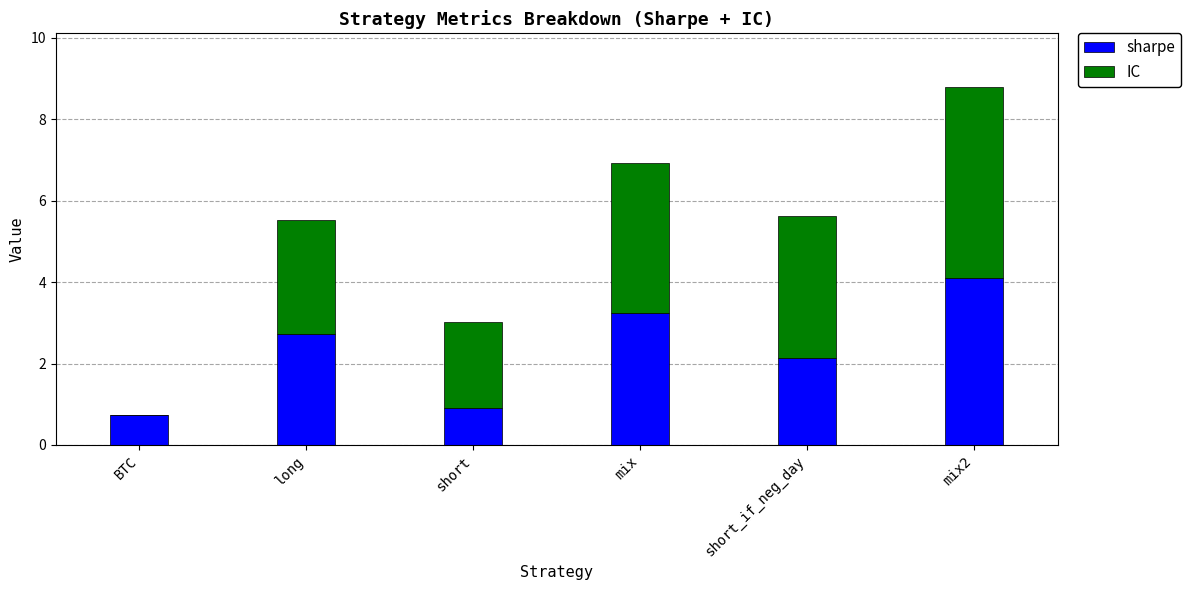

What are all the series names shown in the legend?

sharpe, IC